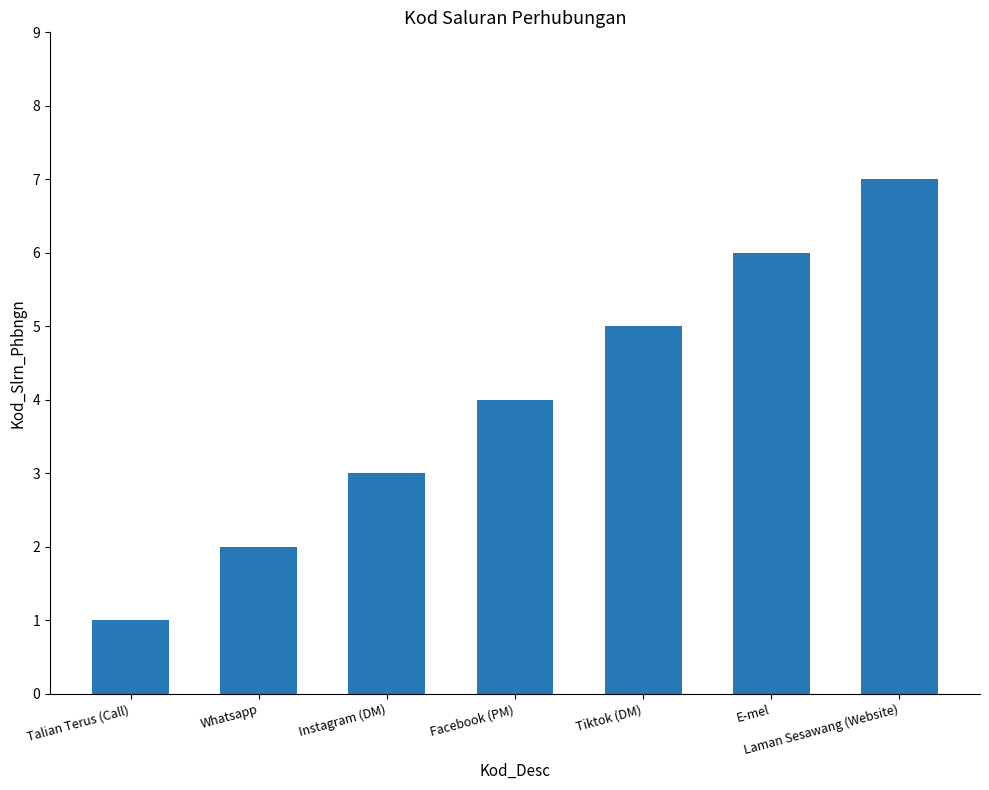

What is the change in value from Whatsapp to Tiktok (DM)?

+3